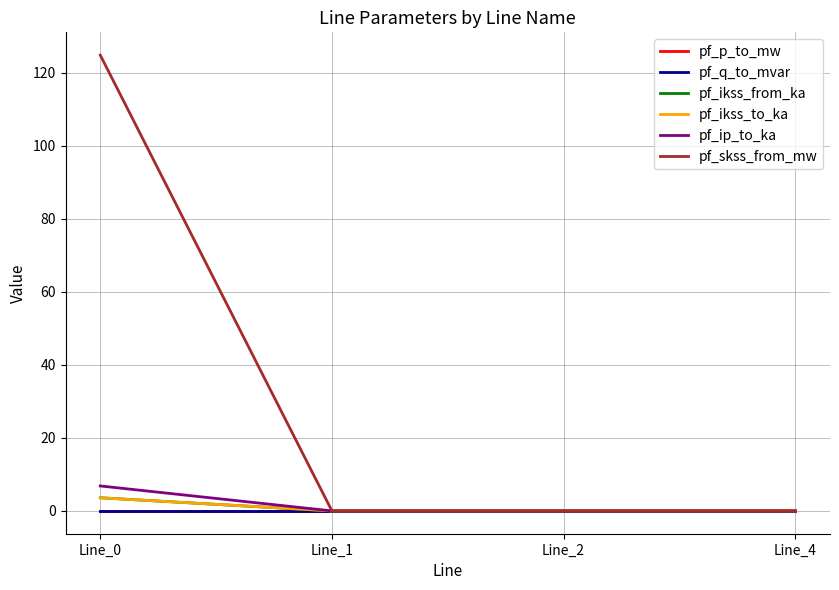

Does the chart have visible grid lines?

Yes